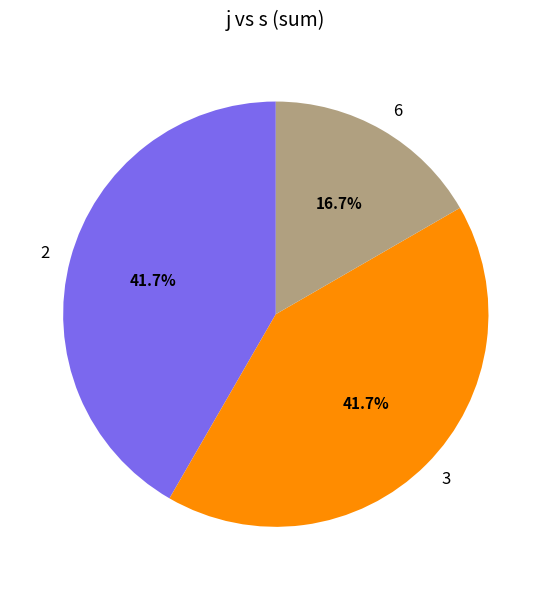

Is 3 the majority of the pie?

No